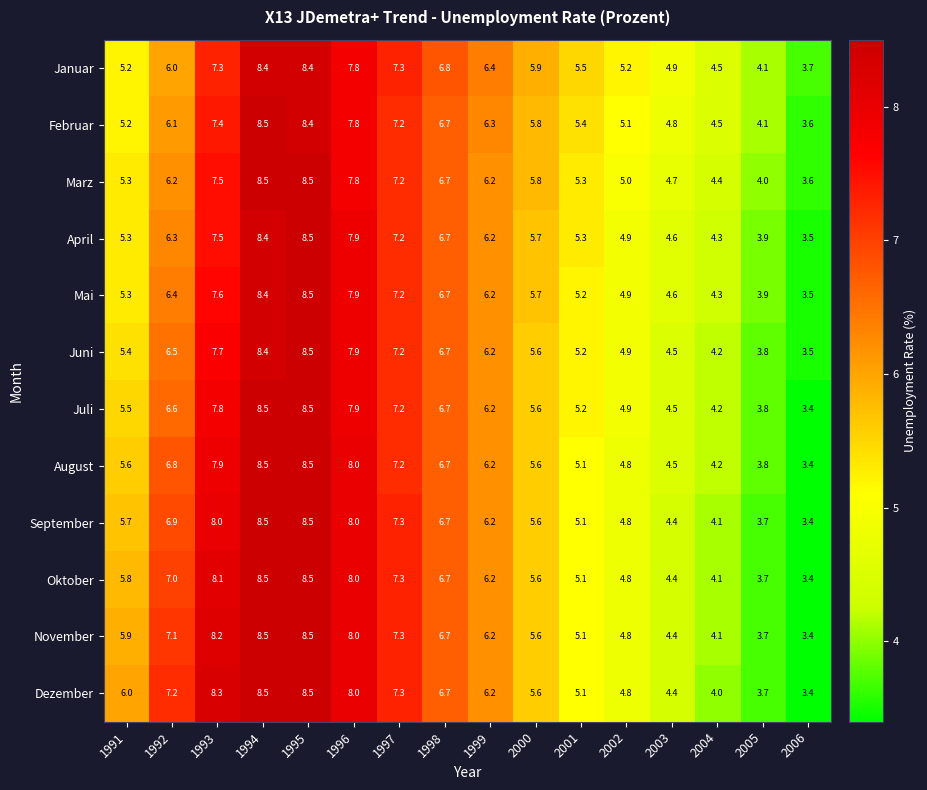

What is the sum of the April values at 2004 and 1994?

12.7